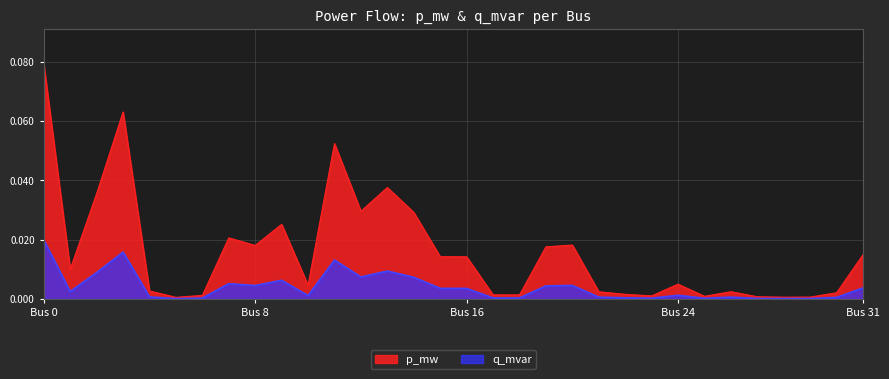

True or false: q_mvar and p_mw cross at least once.

False